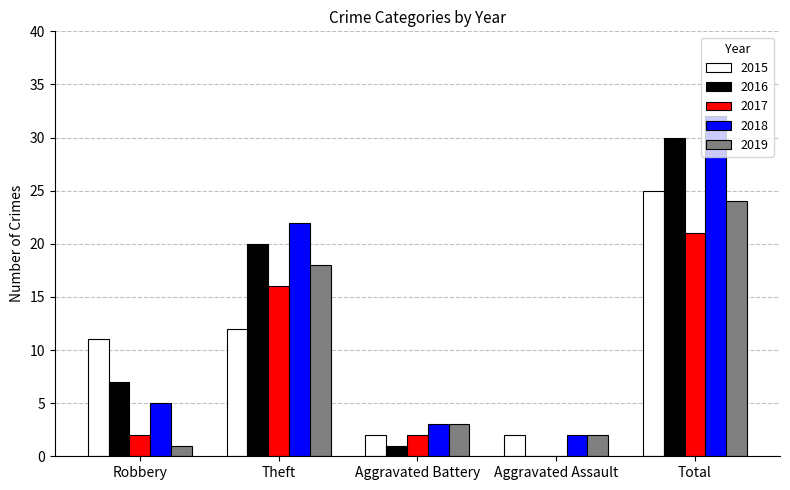

At which label is 2015 closest to 13?

Theft